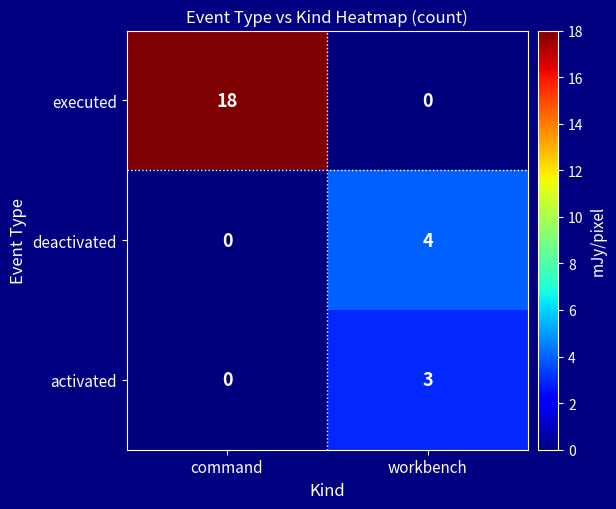

What is the difference between the highest and lowest values at command?

18